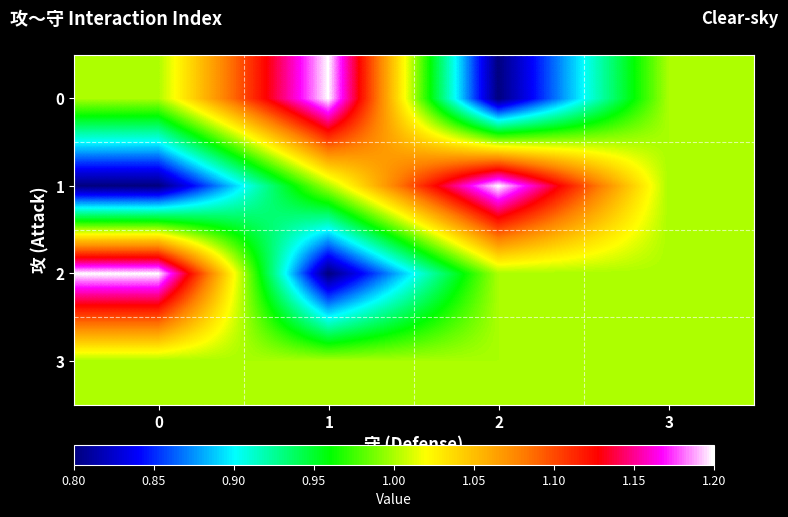

At how many categories does at least one series exceed 0?

4